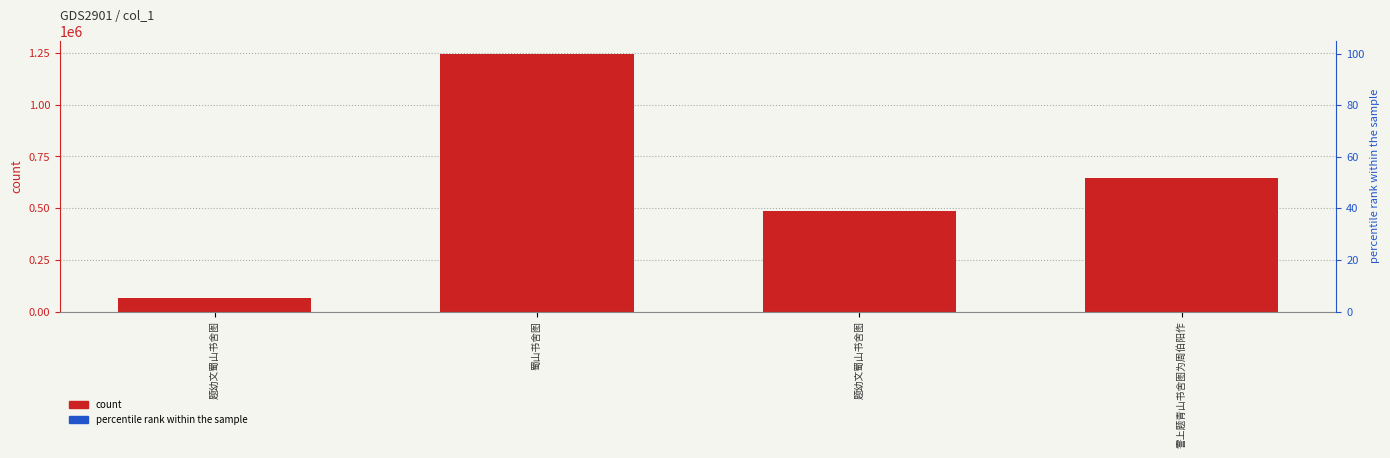

Approximately how many times larger is the value at 霅上题青山书舍图为周伯阳作 compared to 题幼文蜀山书舍图?

1.3